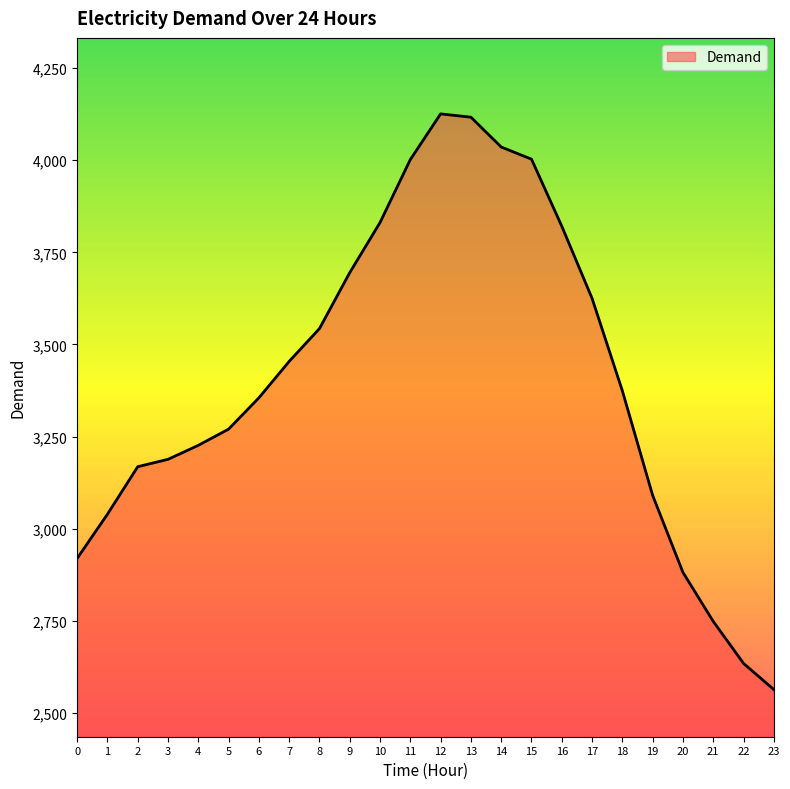

At which label is the value closest to 3344?

6